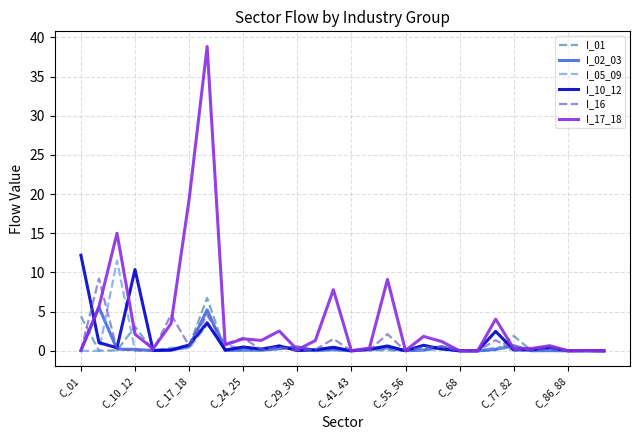

What is the average value of the I_02_03 series?

0.5